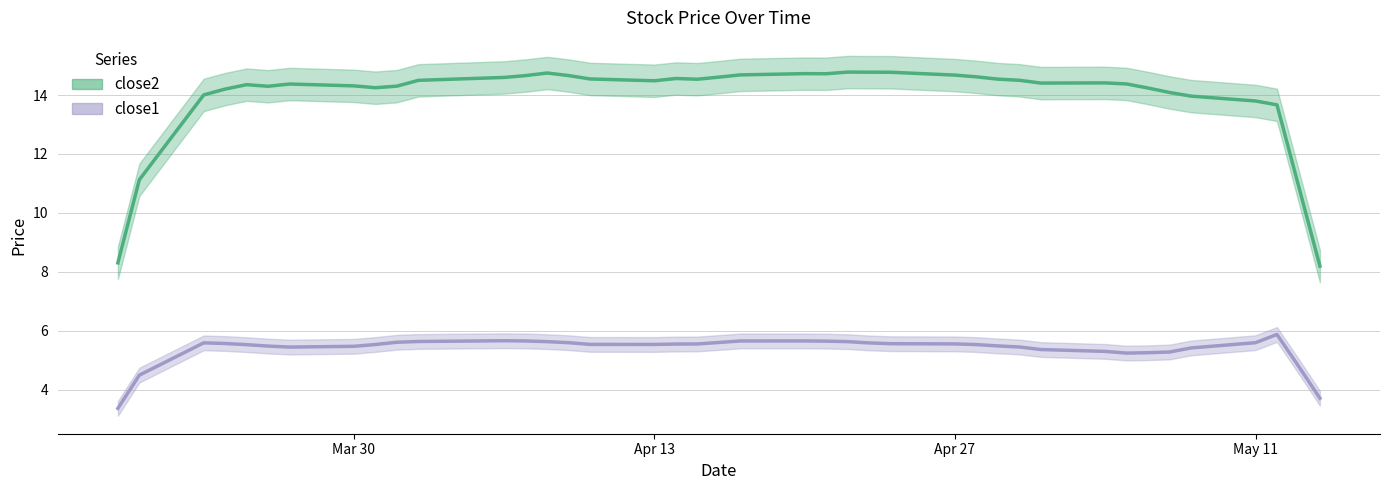

Is this an area chart (filled region under the line)?

No